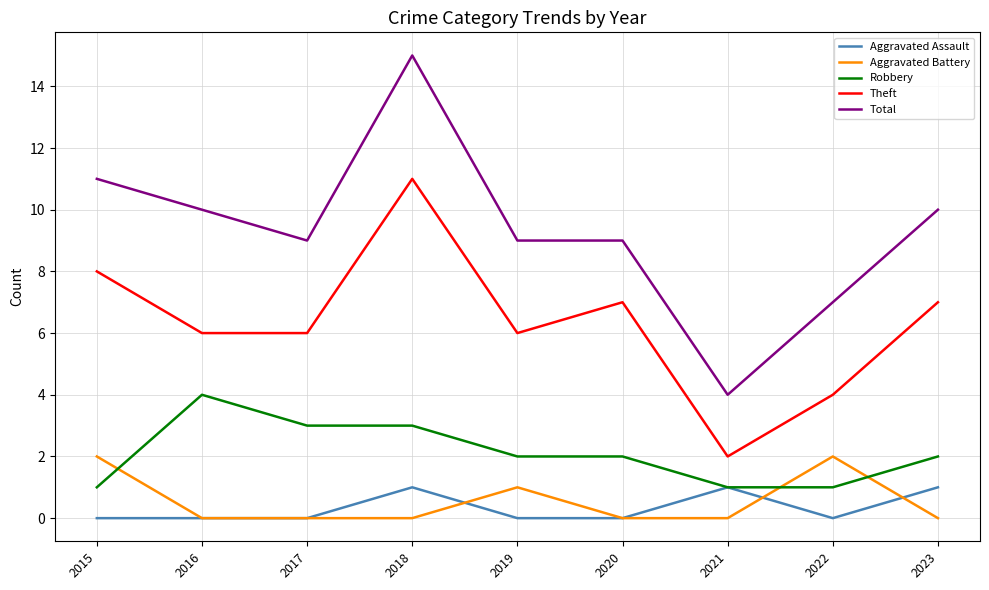

At which category does Total reach its first local peak?

2018